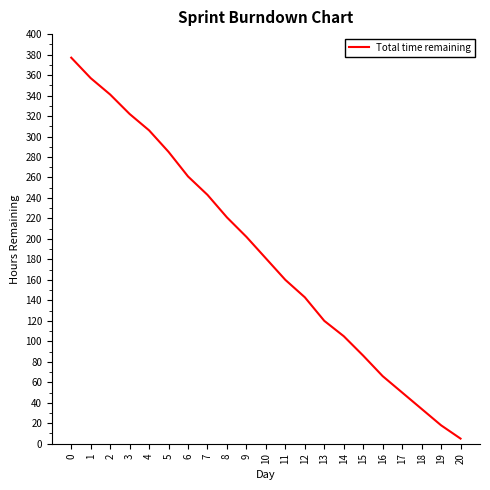

List the labels in order of value, largest first.

0, 1, 2, 3, 4, 5, 6, 7, 8, 9, 10, 11, 12, 13, 14, 15, 16, 17, 18, 19, 20